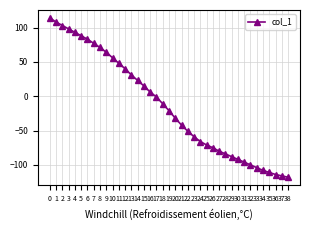

Is this an area chart (filled region under the line)?

No